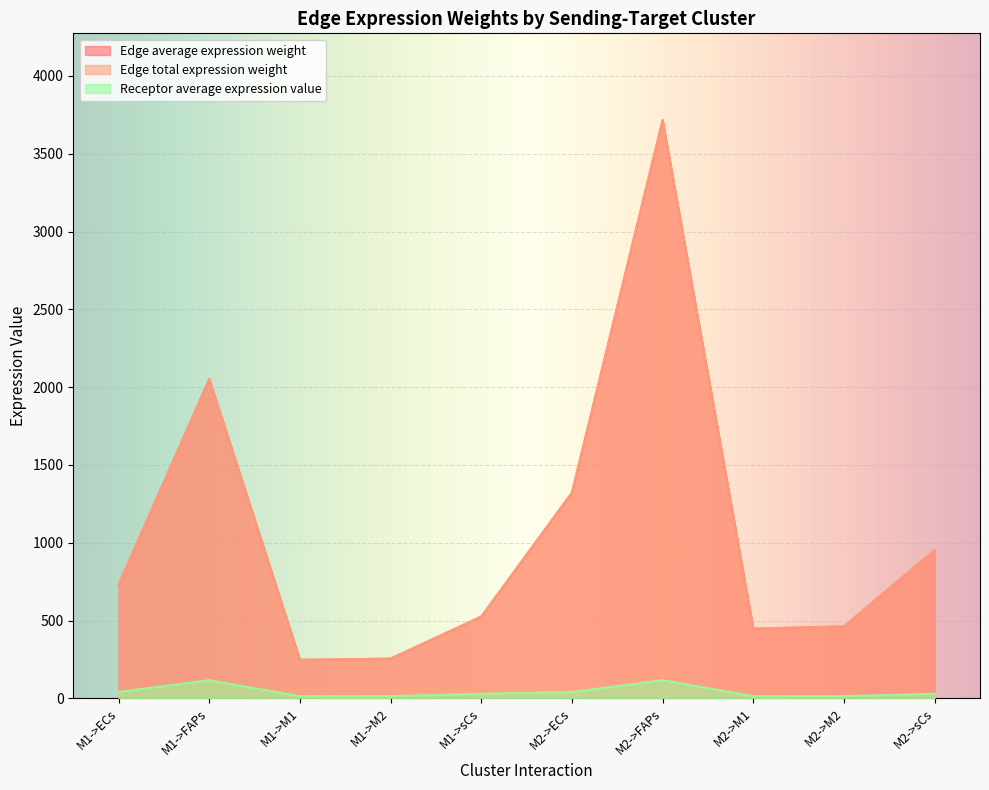

What position from the right is M1->FAPs?

9